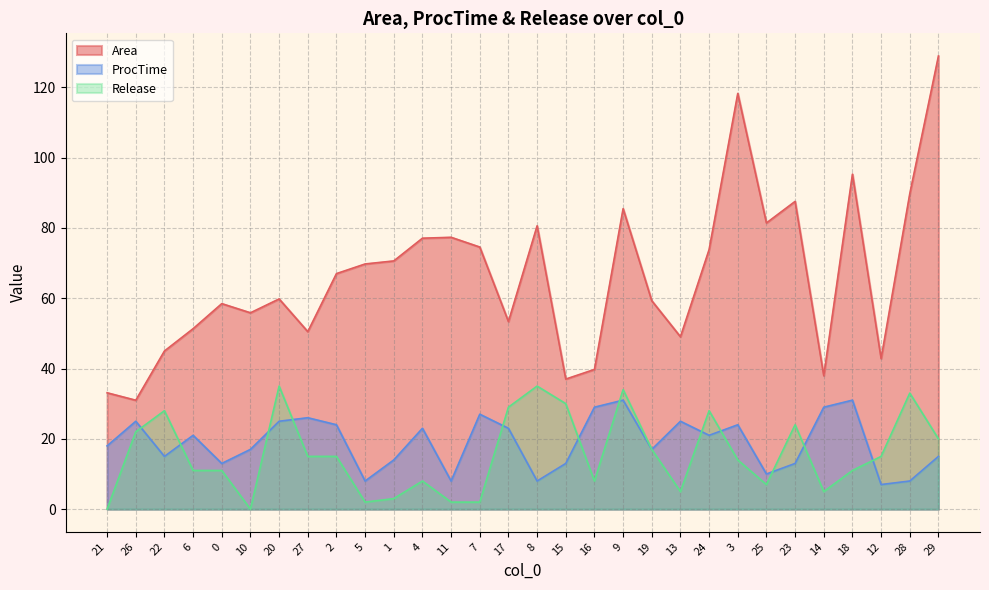

Reading left to right, what are all the values shown in this chart?

Area: 21=33.1	26=31.0	22=45.0	6=51.3	0=58.5	10=55.8	20=59.8	27=50.5	2=67.0	5=69.7	1=70.6	4=77.1	11=77.3	7=74.5	17=53.4	8=80.6	15=37.0	16=39.7	9=85.5	19=59.3	13=49.0	24=73.8	3=118.2	25=81.4	23=87.5	14=38.0	18=95.3	12=42.8	28=89.7	29=128.9
ProcTime: 21=18.0	26=25.0	22=15.0	6=21.0	0=13.0	10=17.0	20=25.0	27=26.0	2=24.0	5=8.0	1=14.0	4=23.0	11=8.0	7=27.0	17=23.0	8=8.0	15=13.0	16=29.0	9=31.0	19=17.0	13=25.0	24=21.0	3=24.0	25=10.0	23=13.0	14=29.0	18=31.0	12=7.0	28=8.0	29=15.0
Release: 21=0.0	26=22.0	22=28.0	6=11.0	0=11.0	10=0.0	20=35.0	27=15.0	2=15.0	5=2.0	1=3.0	4=8.0	11=2.0	7=2.0	17=29.0	8=35.0	15=30.0	16=8.0	9=34.0	19=17.0	13=5.0	24=28.0	3=14.0	25=7.0	23=24.0	14=5.0	18=11.0	12=15.0	28=33.0	29=20.0